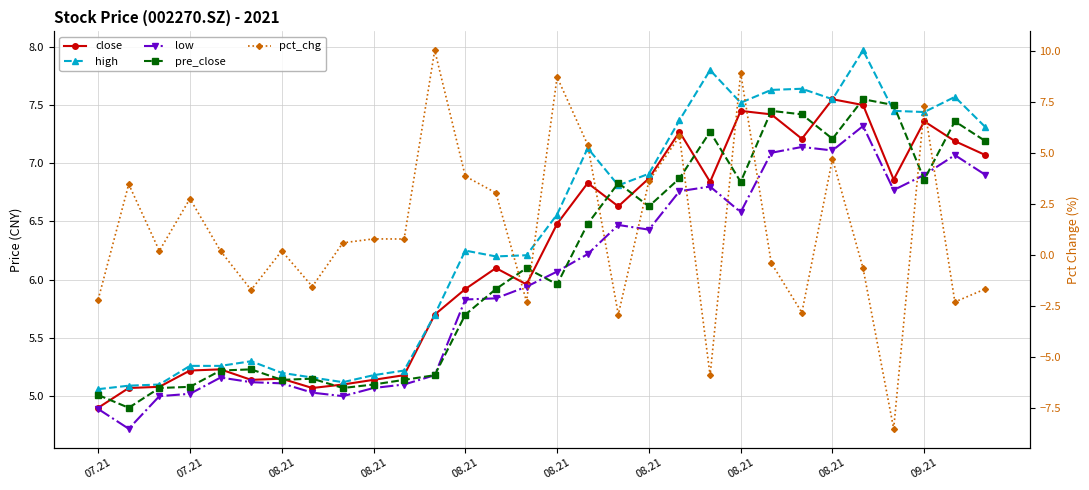

Is it true that low equals 6.8 at 19?

True